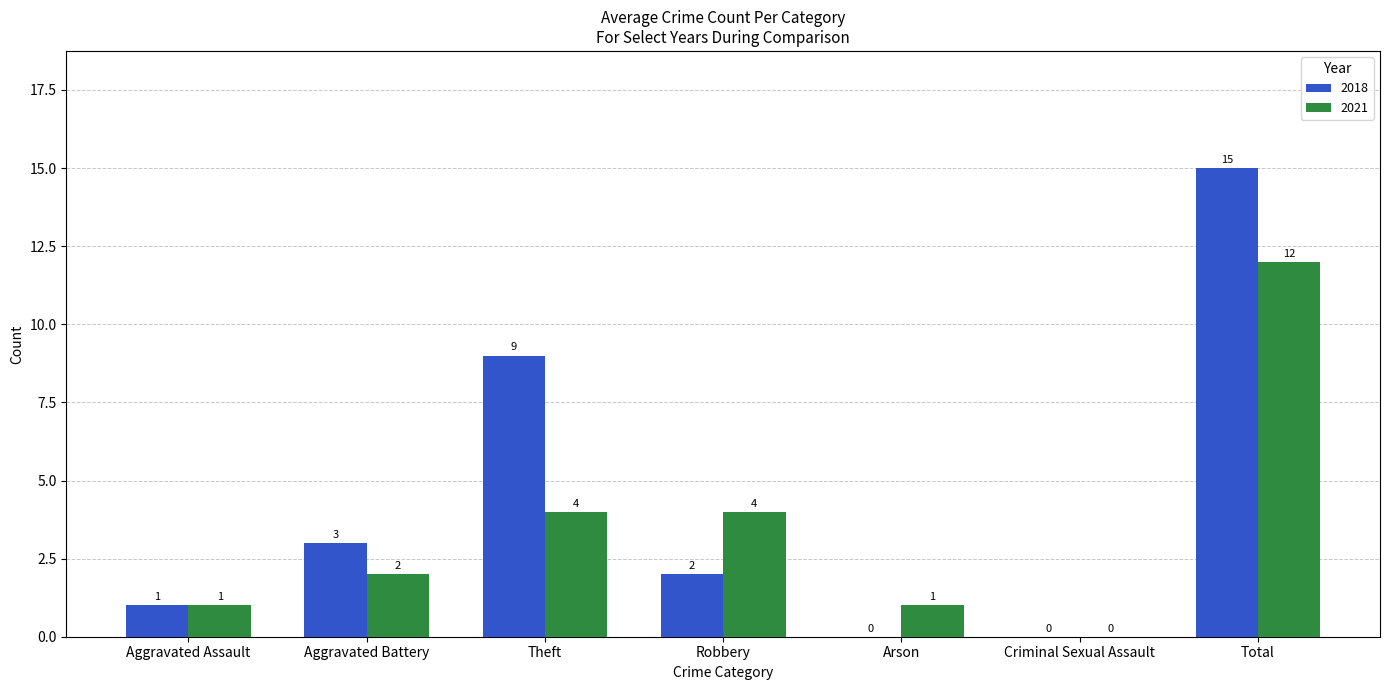

True or false: 2018 has a value of 8 at Arson.

False